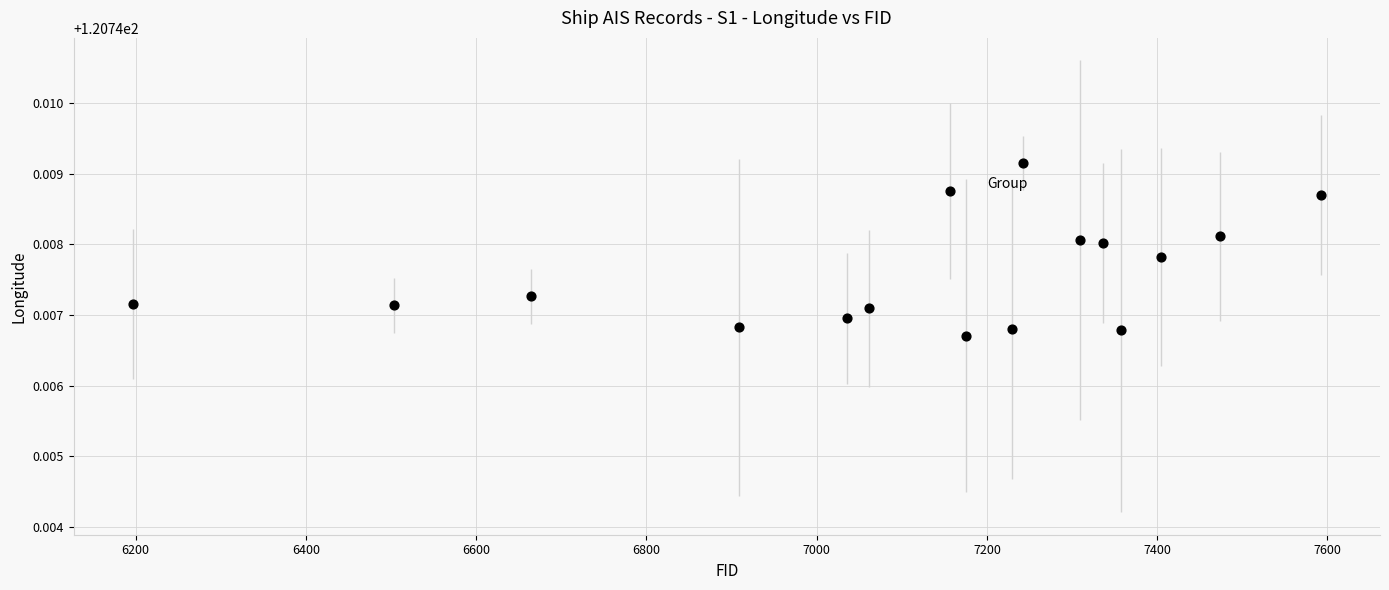

What is the range of X values (max minus min)?

1395.0